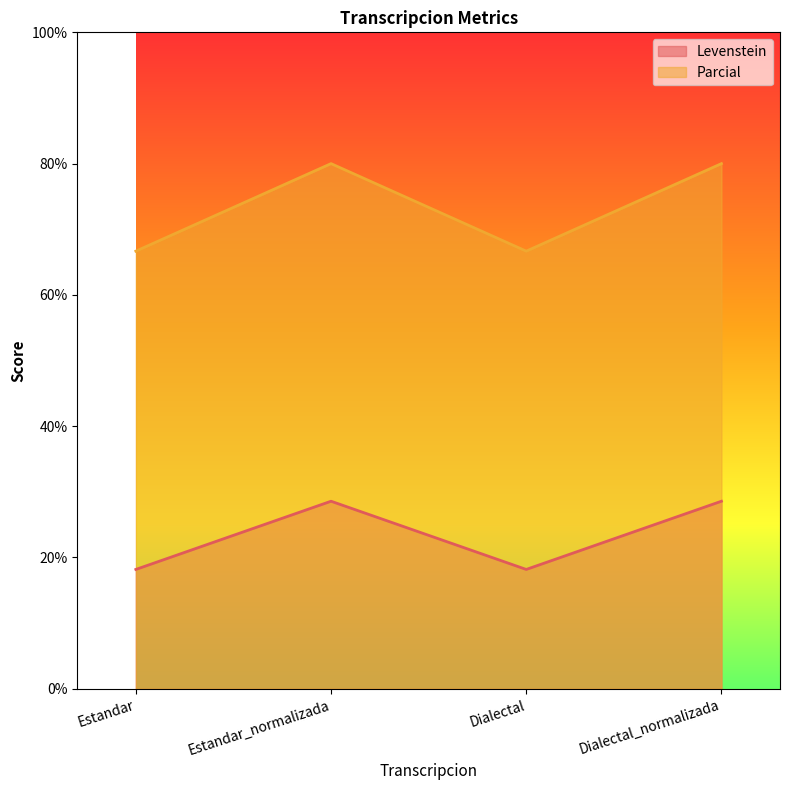

List the series in order of their overall mean, highest first.

Parcial, Levenstein